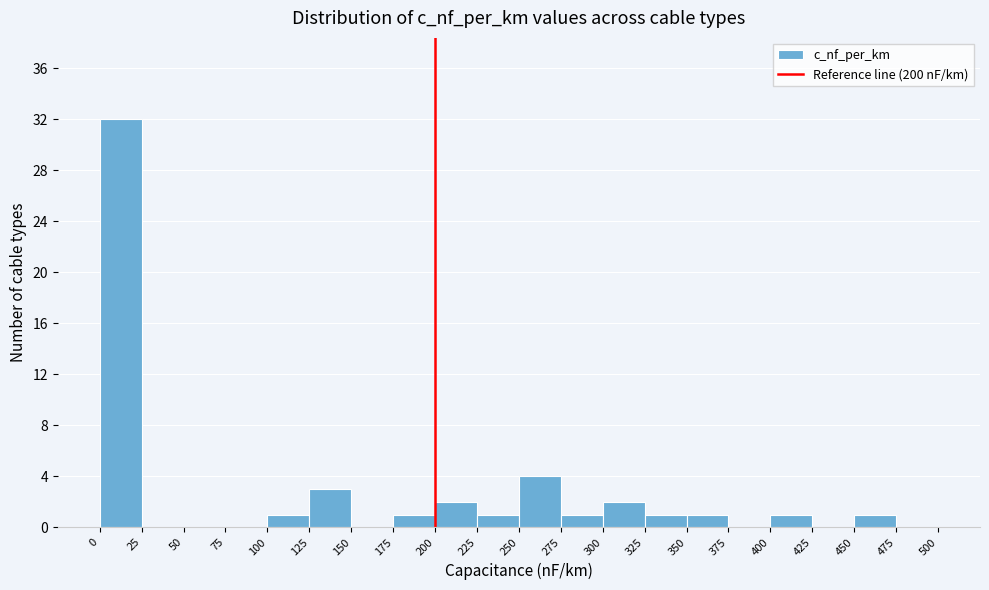

Reading left to right, transcribe this chart: for each bar, give the range it covers on the x-axis and its height. The values are not printed on the chart, so give them approximately, as read against the axis.

0 to 25: 32
25 to 50: 0
50 to 75: 0
75 to 100: 0
100 to 125: 1
125 to 150: 3
150 to 175: 0
175 to 200: 1
200 to 225: 2
225 to 250: 1
250 to 275: 4
275 to 300: 1
300 to 325: 2
325 to 350: 1
350 to 375: 1
375 to 400: 0
400 to 425: 1
425 to 450: 0
450 to 475: 1
475 to 500: 0